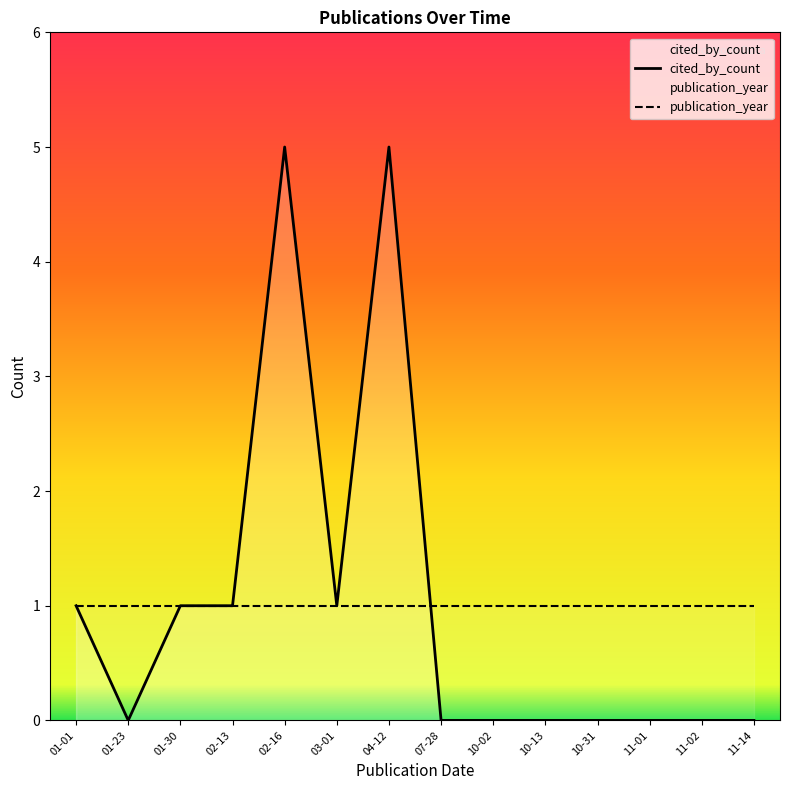

The value of cited_by_count at 11-02 is -3. True or false?

False